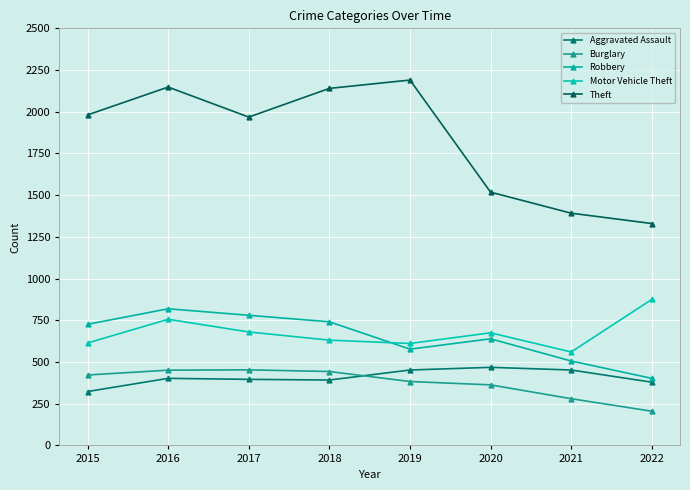

How many lines are shown in the chart?

5